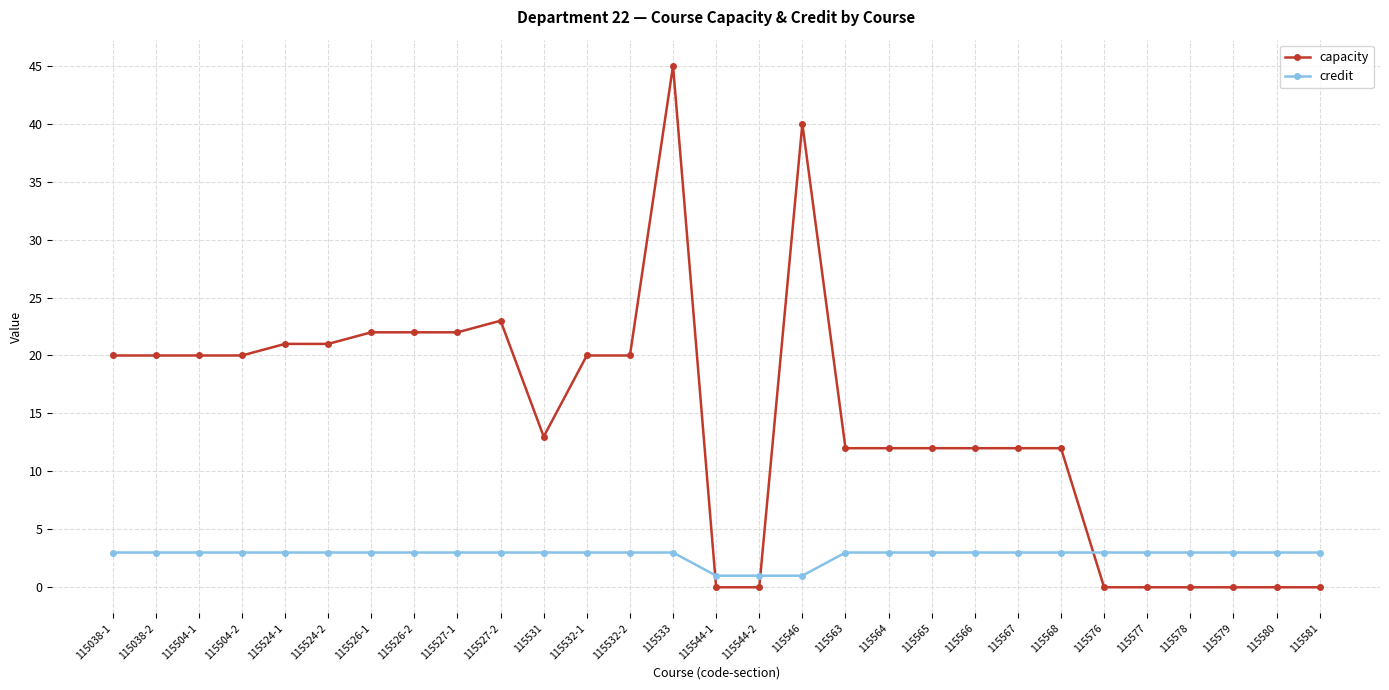

True or false: capacity has more than 1 interior local peaks.

True